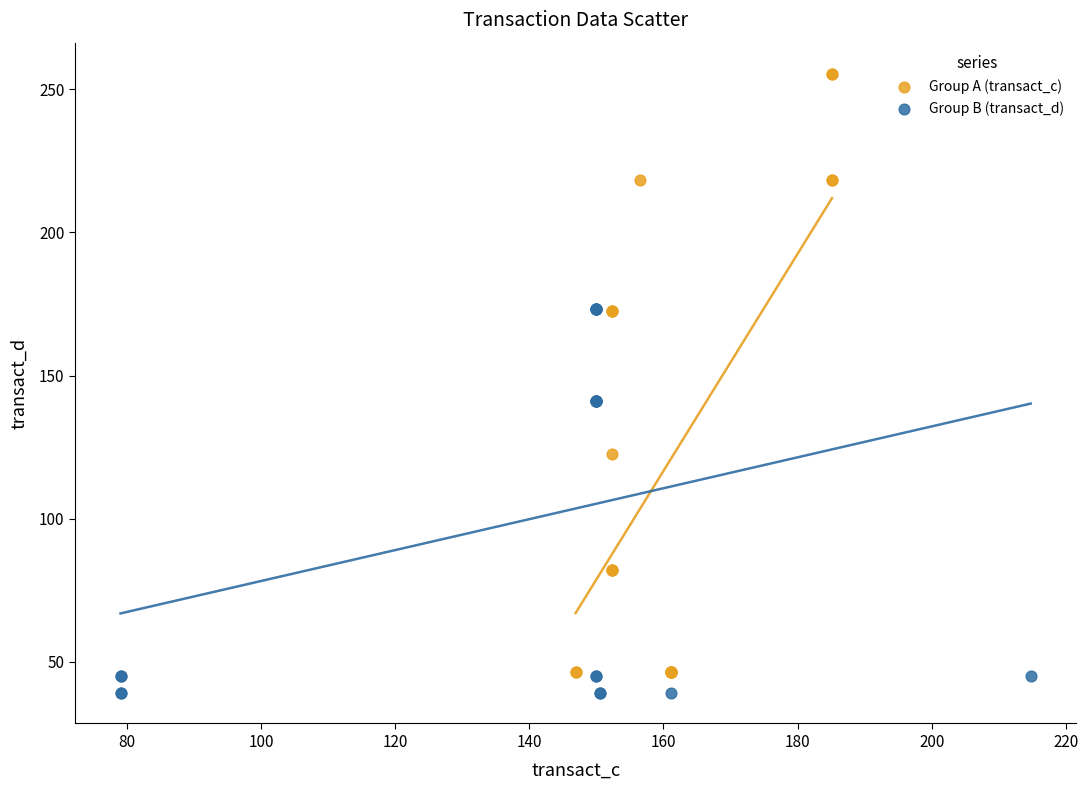

What are all the series names shown in the legend?

Group A (transact_c), Group B (transact_d)